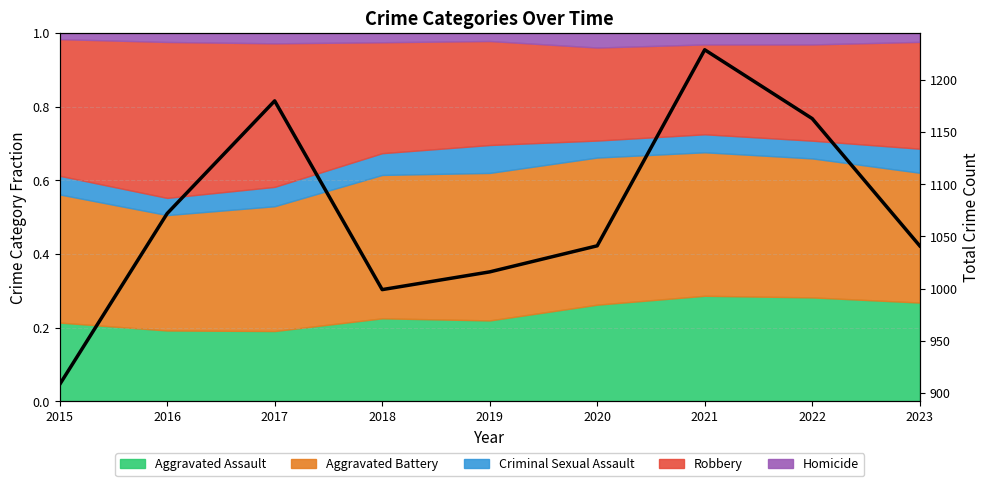

Approximately how many times larger is the value at 2017 compared to 2021?

1.0